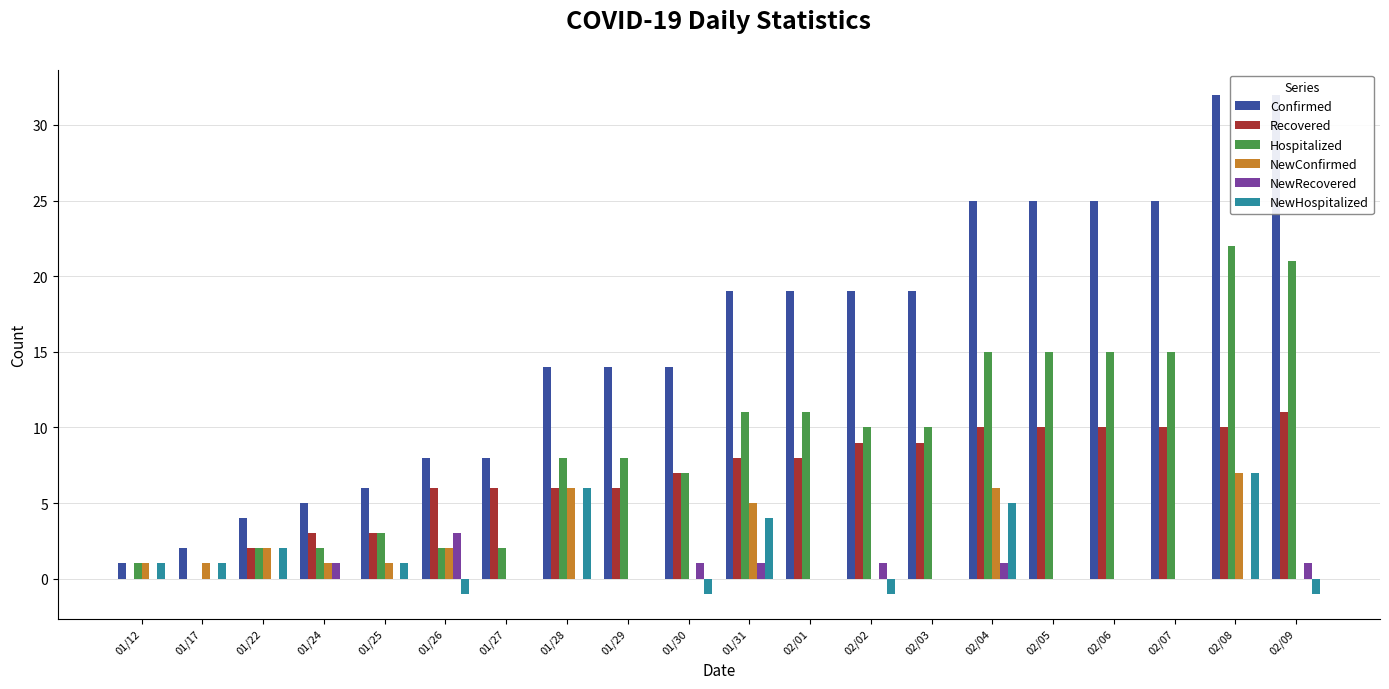

What is the sum of the Hospitalized values at 01/25 and 02/03?

13